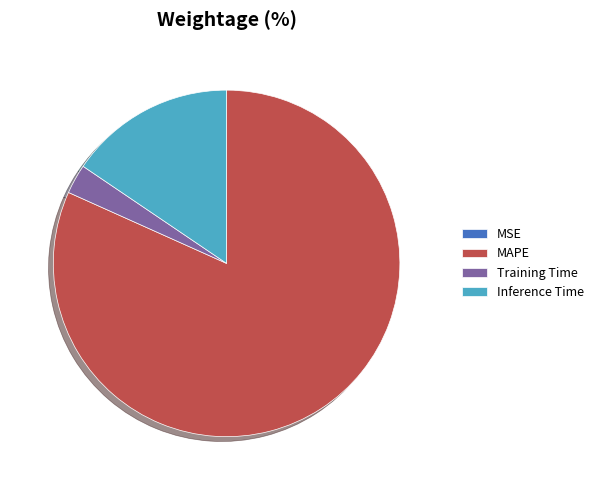

Which has a higher value, Inference Time or MAPE?

MAPE